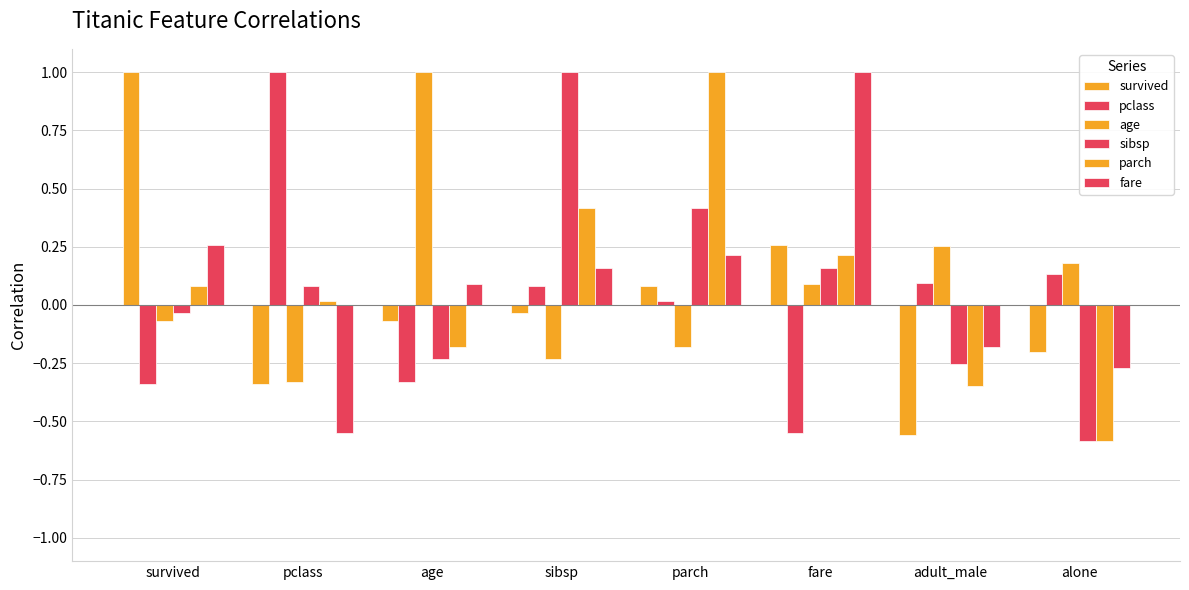

Which category has the highest value in the parch series?

parch